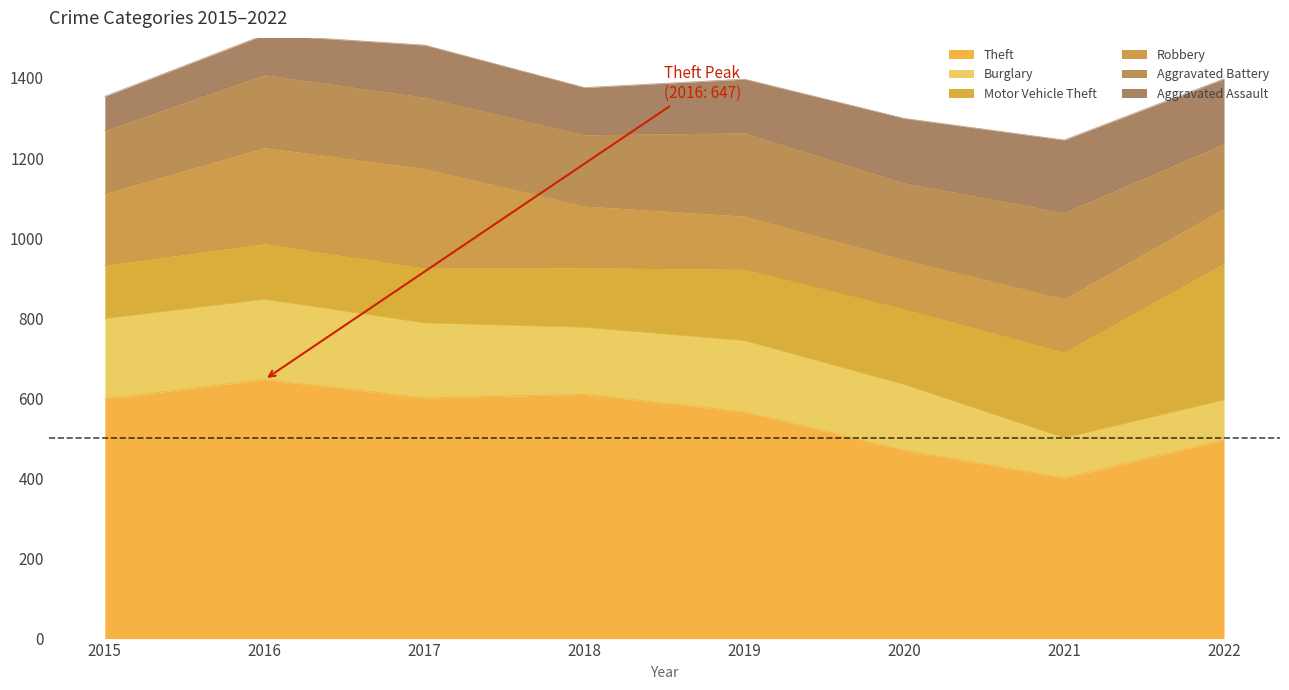

Is the value of Motor Vehicle Theft at 2018 greater than the value of Aggravated Battery at 2019?

No